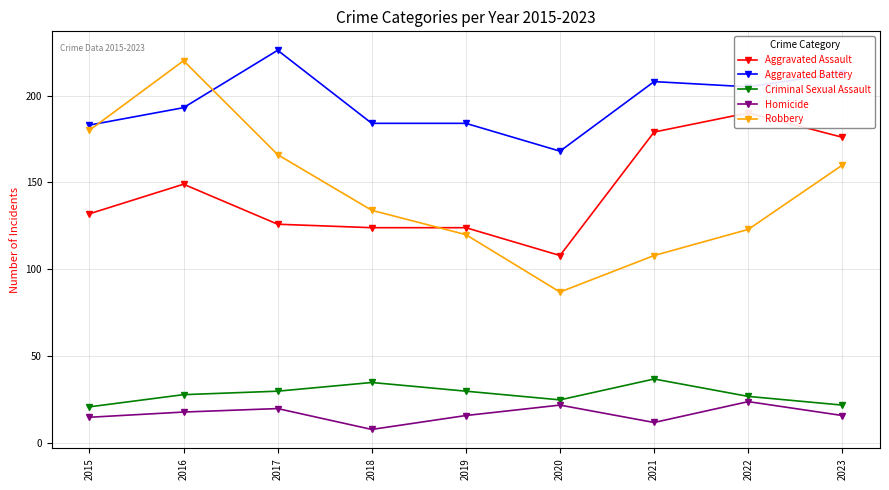

What is the value of the Criminal Sexual Assault point at the 1st from the left?

21